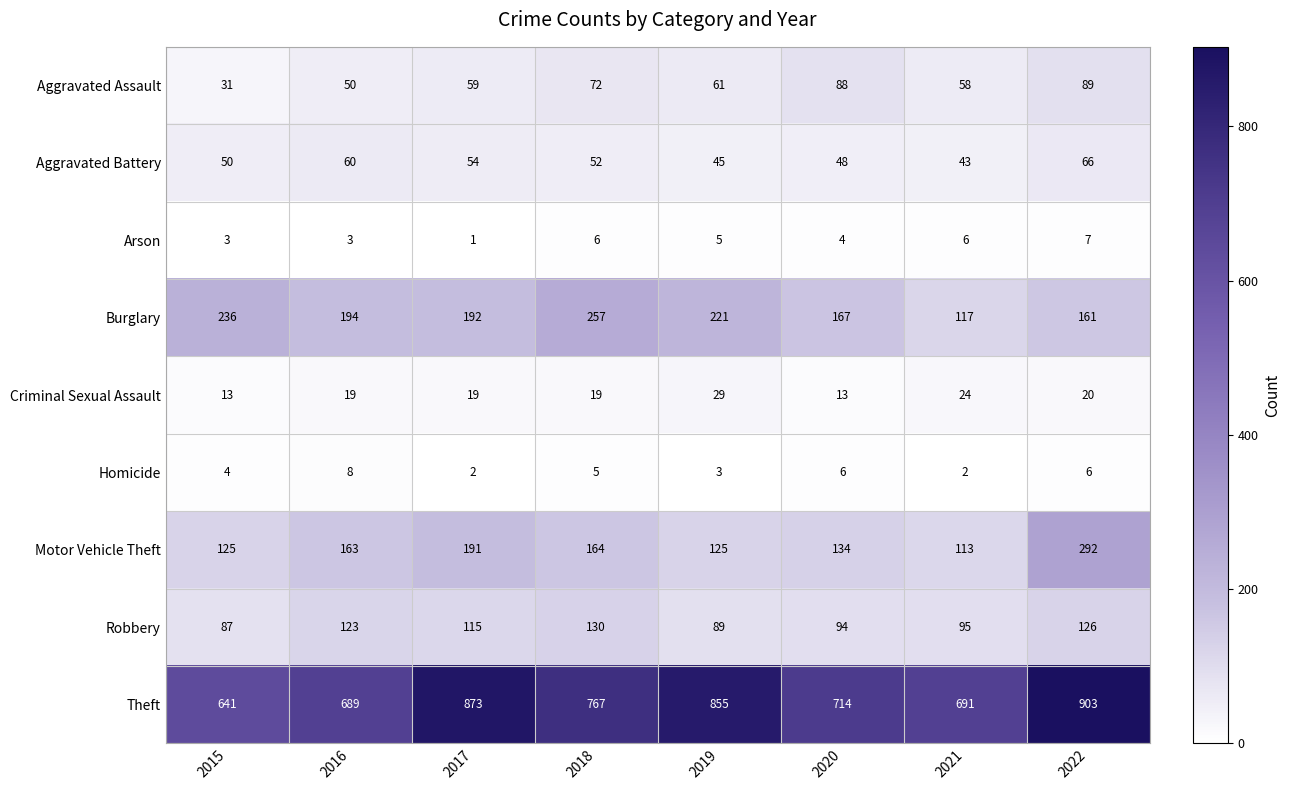

Which series has the largest range (max minus min)?

Theft